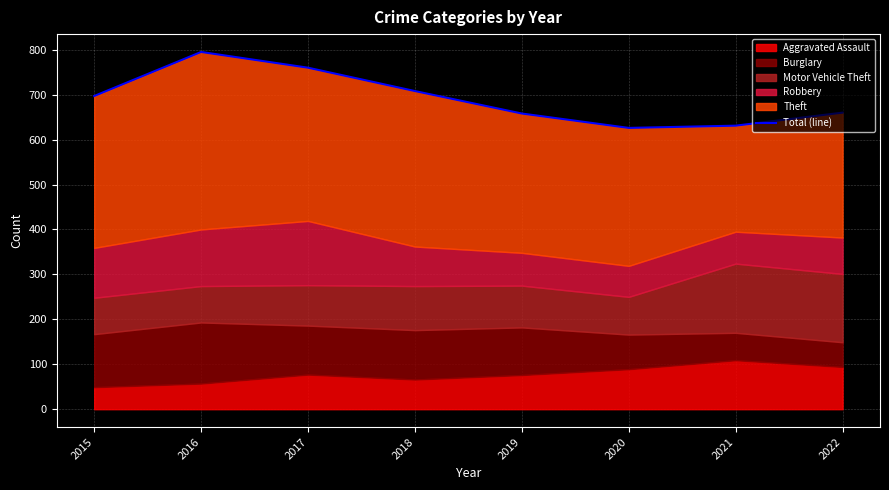

List the labels in order of value, smallest first.

2020, 2021, 2019, 2022, 2015, 2018, 2017, 2016